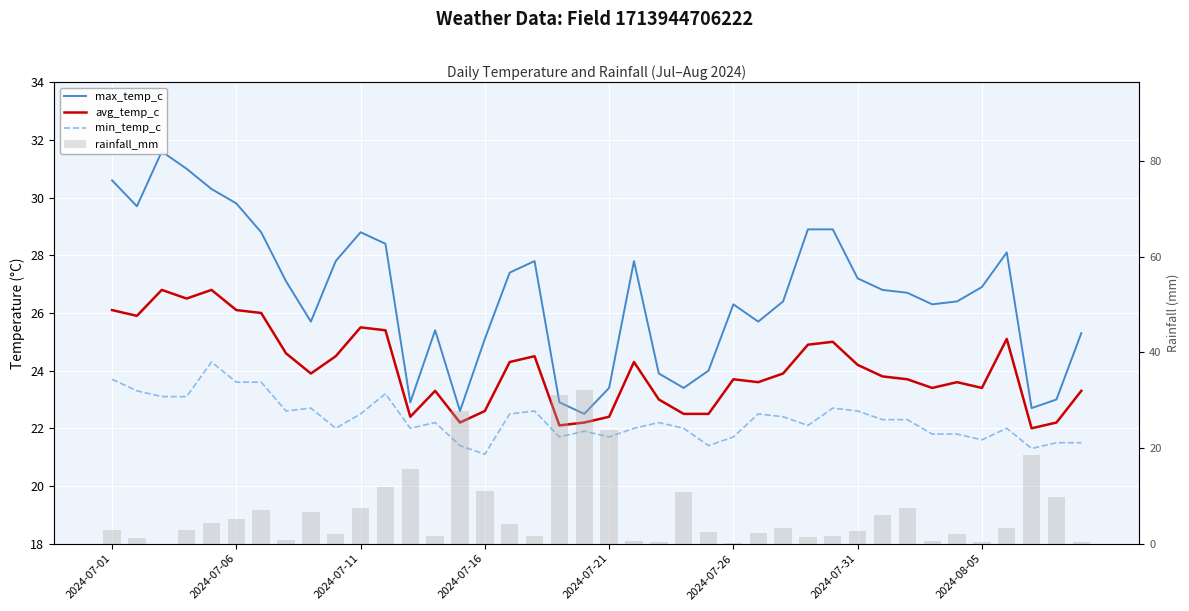

True or false: min_temp_c has a value of 21.8 at 33.

True